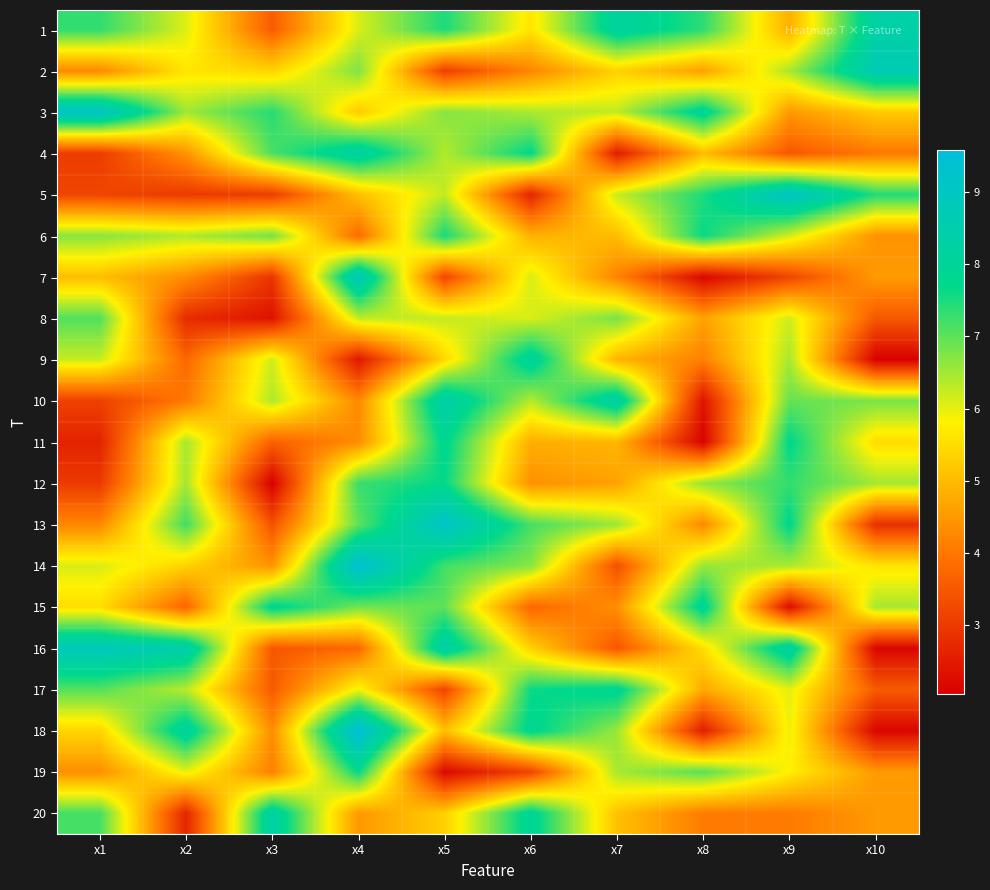

At which category is the sum across all series the highest?

x5